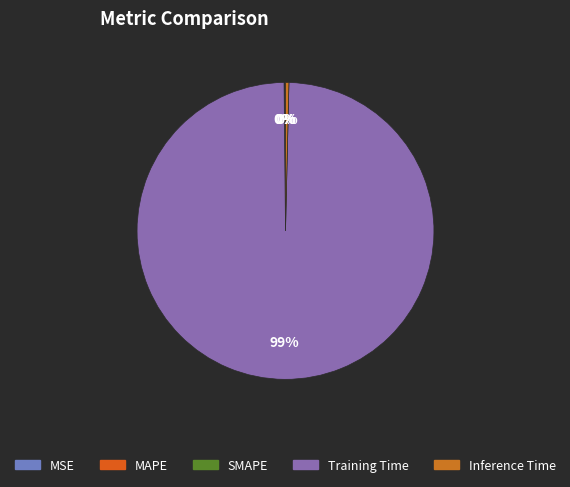

How many slices are in this pie chart?

5